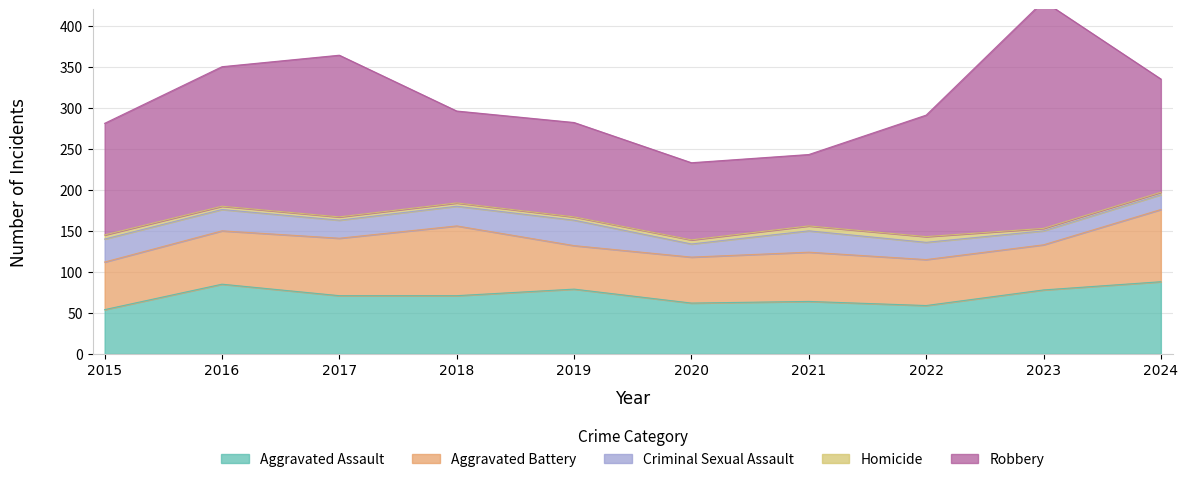

Reading right to left, extract all data points from this chart.

Aggravated Assault: 2024=88	2023=78	2022=59	2021=64	2020=62	2019=79	2018=71	2017=71	2016=85	2015=54
Aggravated Battery: 2024=88	2023=55	2022=56	2021=60	2020=56	2019=53	2018=85	2017=70	2016=65	2015=58
Criminal Sexual Assault: 2024=18	2023=17	2022=21	2021=26	2020=16	2019=31	2018=24	2017=22	2016=26	2015=28
Homicide: 2024=3	2023=3	2022=7	2021=6	2020=5	2019=4	2018=4	2017=4	2016=4	2015=5
Robbery: 2024=138	2023=277	2022=148	2021=87	2020=94	2019=115	2018=112	2017=197	2016=170	2015=136